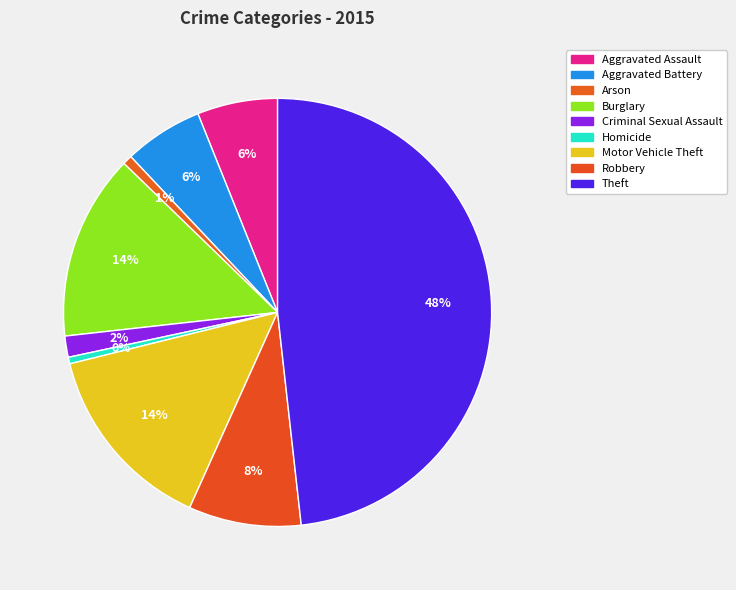

Is there any slice that represents more than half of the pie?

No